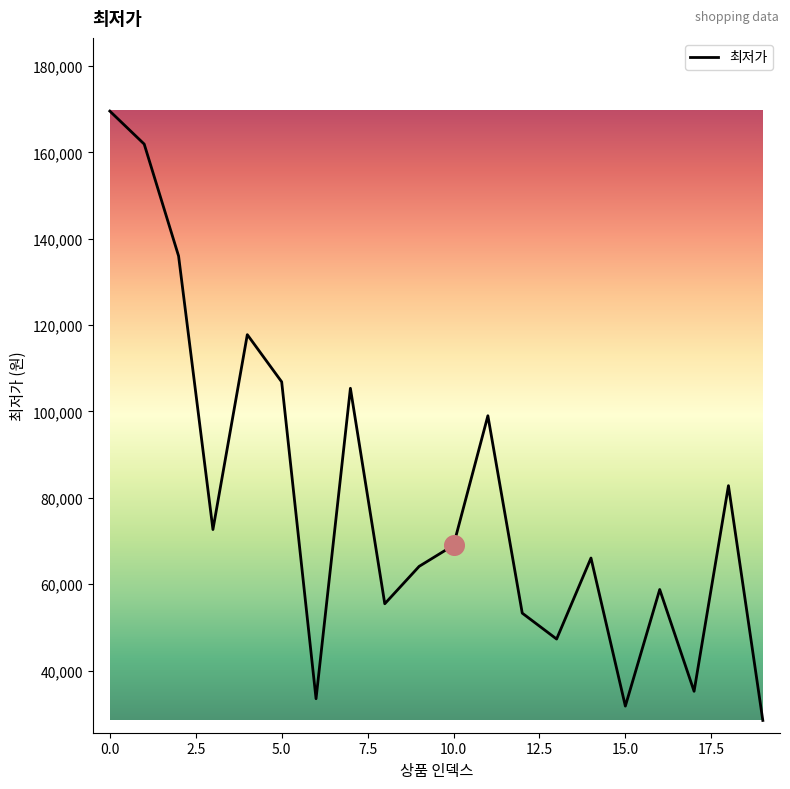

What is the greatest value displayed?

169550